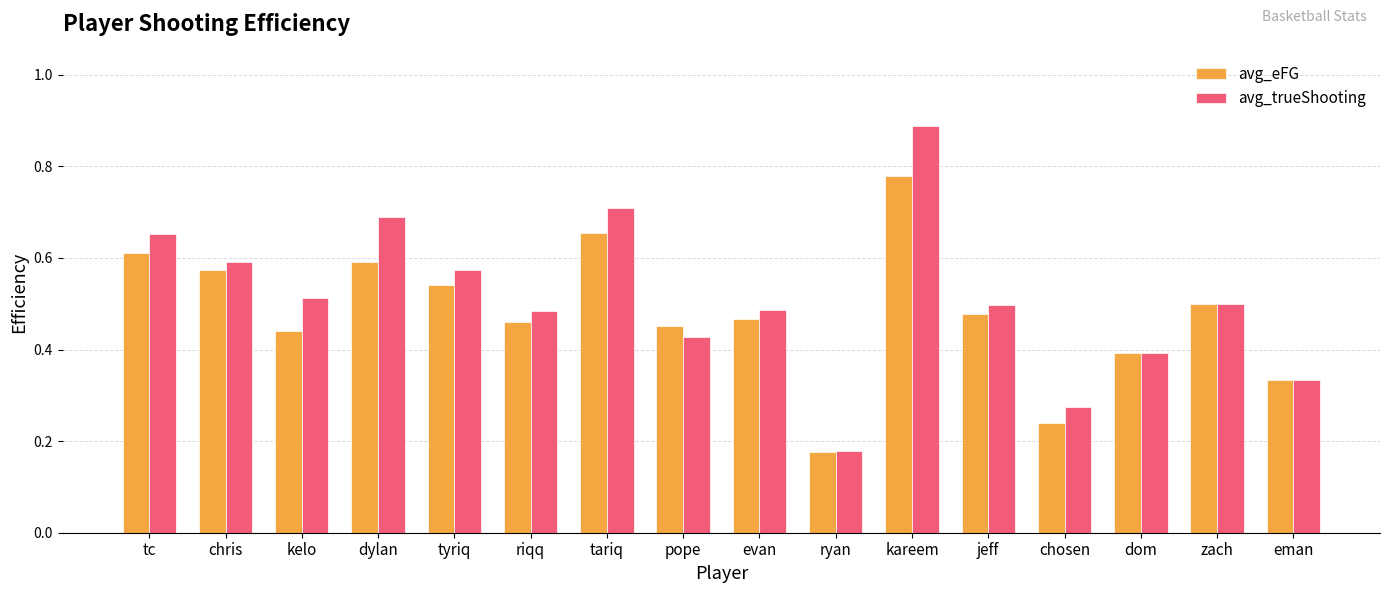

Is the value of avg_trueShooting at kelo greater than the value of avg_eFG at chris?

No